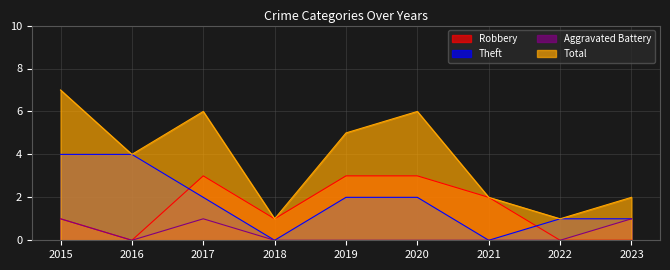

Rank the series at 2017 from lowest to highest value.

Aggravated Battery, Theft, Robbery, Total